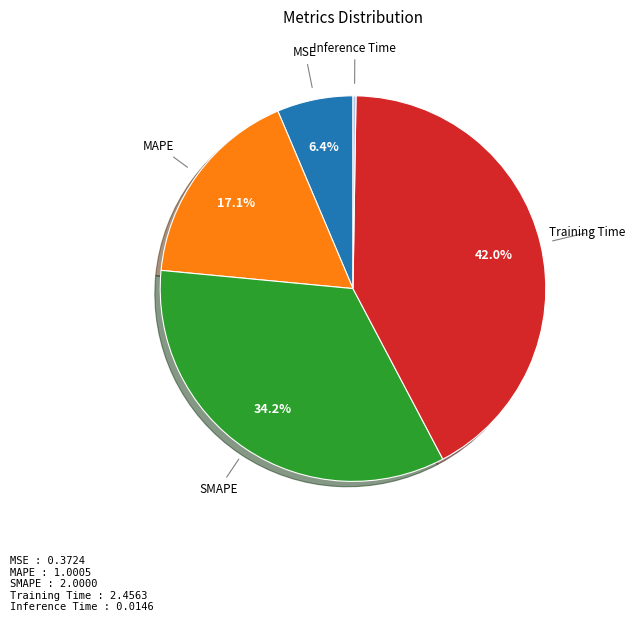

Is there a majority slice in this chart?

No